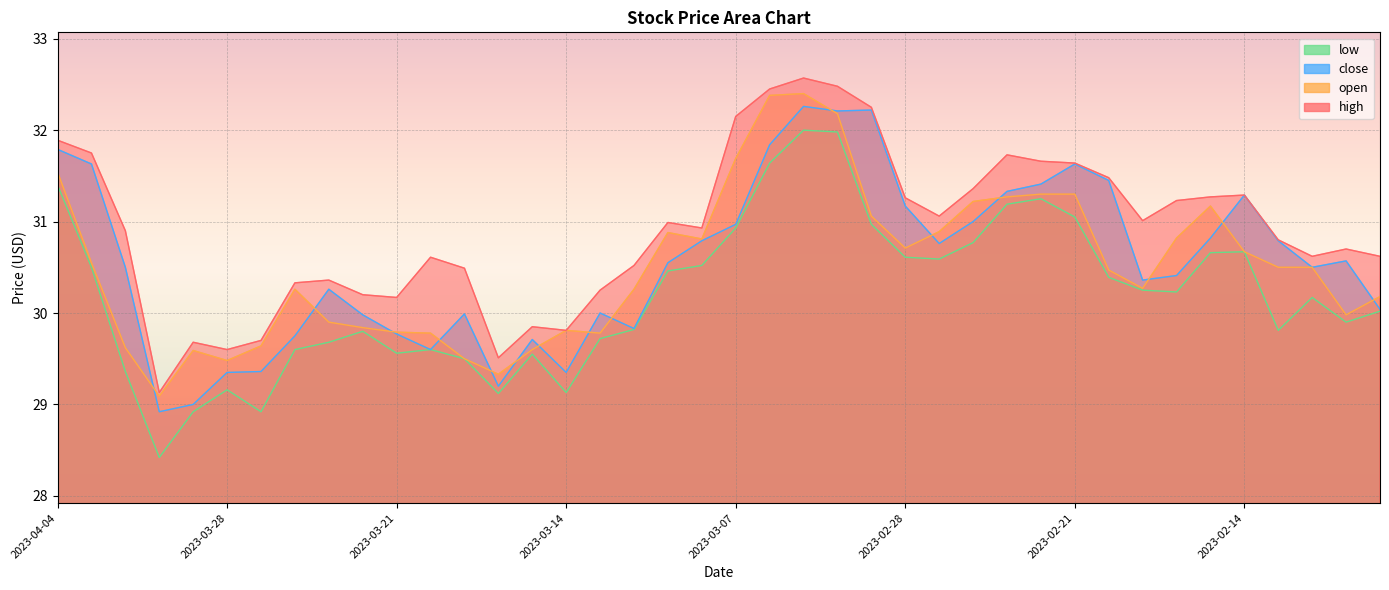

Reading left to right, extract all data points from this chart.

high: 2023-04-04=31.9	2023-04-03=31.8	2023-03-31=30.9	2023-03-30=29.1	2023-03-29=29.7	2023-03-28=29.6	2023-03-27=29.7	2023-03-24=30.3	2023-03-23=30.4	2023-03-22=30.2	2023-03-21=30.2	2023-03-20=30.6	2023-03-17=30.5	2023-03-16=29.5	2023-03-15=29.9	2023-03-14=29.8	2023-03-13=30.2	2023-03-10=30.5	2023-03-09=31.0	2023-03-08=30.9	2023-03-07=32.1	2023-03-06=32.5	2023-03-03=32.6	2023-03-02=32.5	2023-03-01=32.2	2023-02-28=31.3	2023-02-27=31.1	2023-02-24=31.4	2023-02-23=31.7	2023-02-22=31.7	2023-02-21=31.6	2023-02-20=31.5	2023-02-17=31.0	2023-02-16=31.2	2023-02-15=31.3	2023-02-14=31.3	2023-02-13=30.8	2023-02-10=30.6	2023-02-09=30.7	2023-02-08=30.6
open: 2023-04-04=31.5	2023-04-03=30.6	2023-03-31=29.6	2023-03-30=29.1	2023-03-29=29.6	2023-03-28=29.5	2023-03-27=29.6	2023-03-24=30.3	2023-03-23=29.9	2023-03-22=29.8	2023-03-21=29.8	2023-03-20=29.8	2023-03-17=29.5	2023-03-16=29.3	2023-03-15=29.6	2023-03-14=29.8	2023-03-13=29.8	2023-03-10=30.3	2023-03-09=30.9	2023-03-08=30.8	2023-03-07=31.7	2023-03-06=32.4	2023-03-03=32.4	2023-03-02=32.2	2023-03-01=31.1	2023-02-28=30.7	2023-02-27=30.9	2023-02-24=31.2	2023-02-23=31.3	2023-02-22=31.3	2023-02-21=31.3	2023-02-20=30.5	2023-02-17=30.3	2023-02-16=30.8	2023-02-15=31.2	2023-02-14=30.7	2023-02-13=30.5	2023-02-10=30.5	2023-02-09=30.0	2023-02-08=30.2
close: 2023-04-04=31.8	2023-04-03=31.6	2023-03-31=30.5	2023-03-30=28.9	2023-03-29=29.0	2023-03-28=29.4	2023-03-27=29.4	2023-03-24=29.8	2023-03-23=30.3	2023-03-22=30.0	2023-03-21=29.8	2023-03-20=29.6	2023-03-17=30.0	2023-03-16=29.2	2023-03-15=29.7	2023-03-14=29.4	2023-03-13=30.0	2023-03-10=29.8	2023-03-09=30.6	2023-03-08=30.8	2023-03-07=31.0	2023-03-06=31.8	2023-03-03=32.3	2023-03-02=32.2	2023-03-01=32.2	2023-02-28=31.2	2023-02-27=30.8	2023-02-24=31.0	2023-02-23=31.3	2023-02-22=31.4	2023-02-21=31.6	2023-02-20=31.4	2023-02-17=30.4	2023-02-16=30.4	2023-02-15=30.8	2023-02-14=31.3	2023-02-13=30.8	2023-02-10=30.5	2023-02-09=30.6	2023-02-08=30.0
low: 2023-04-04=31.4	2023-04-03=30.5	2023-03-31=29.4	2023-03-30=28.4	2023-03-29=28.9	2023-03-28=29.2	2023-03-27=28.9	2023-03-24=29.6	2023-03-23=29.7	2023-03-22=29.8	2023-03-21=29.6	2023-03-20=29.6	2023-03-17=29.5	2023-03-16=29.1	2023-03-15=29.6	2023-03-14=29.1	2023-03-13=29.7	2023-03-10=29.8	2023-03-09=30.5	2023-03-08=30.5	2023-03-07=30.9	2023-03-06=31.6	2023-03-03=32.0	2023-03-02=32.0	2023-03-01=31.0	2023-02-28=30.6	2023-02-27=30.6	2023-02-24=30.8	2023-02-23=31.2	2023-02-22=31.2	2023-02-21=31.1	2023-02-20=30.4	2023-02-17=30.2	2023-02-16=30.2	2023-02-15=30.7	2023-02-14=30.7	2023-02-13=29.8	2023-02-10=30.2	2023-02-09=29.9	2023-02-08=30.0